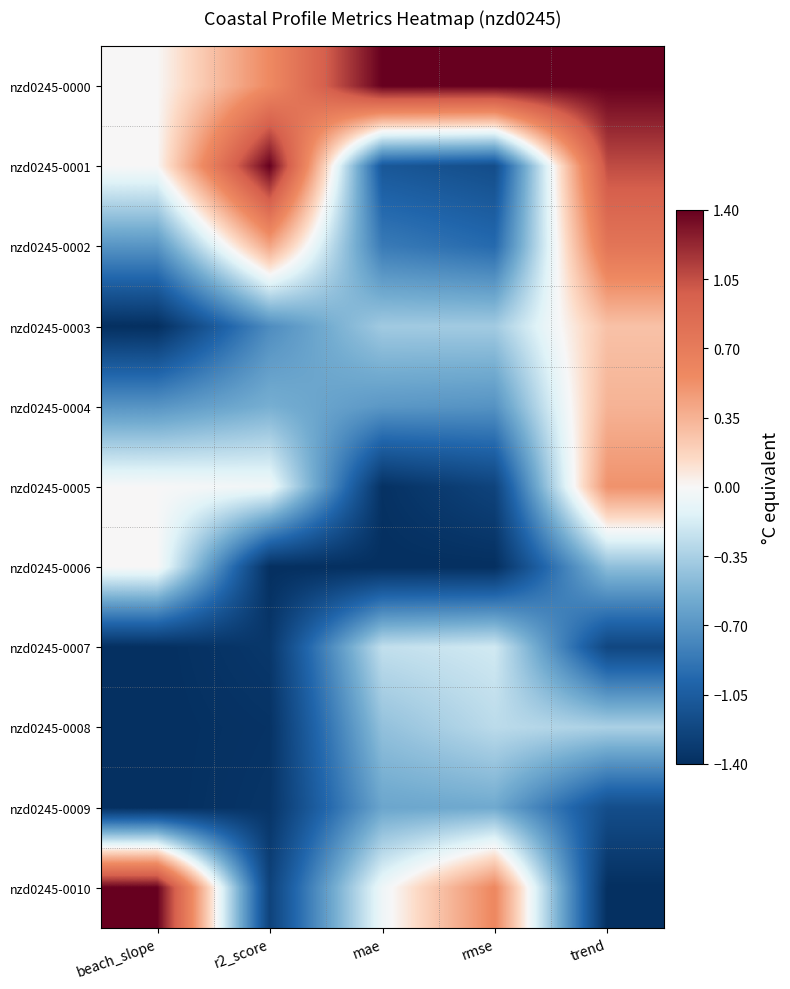

Reading left to right, list all the values displayed in this chart.

nzd0245-0000: beach_slope=0.0	r2_score=0.6	mae=1.4	rmse=1.4	trend=1.4
nzd0245-0001: beach_slope=0.0	r2_score=1.4	mae=-1.1	rmse=-1.2	trend=1.1
nzd0245-0002: beach_slope=-0.7	r2_score=0.4	mae=-0.9	rmse=-1.0	trend=0.8
nzd0245-0003: beach_slope=-1.4	r2_score=-0.7	mae=-0.4	rmse=-0.4	trend=0.3
nzd0245-0004: beach_slope=-0.7	r2_score=-0.5	mae=-0.7	rmse=-0.7	trend=0.3
nzd0245-0005: beach_slope=0.0	r2_score=-0.0	mae=-1.4	rmse=-1.2	trend=0.5
nzd0245-0006: beach_slope=0.0	r2_score=-1.4	mae=-1.4	rmse=-1.4	trend=-0.5
nzd0245-0007: beach_slope=-1.4	r2_score=-1.3	mae=-0.3	rmse=-0.2	trend=-1.2
nzd0245-0008: beach_slope=-1.4	r2_score=-1.4	mae=-0.4	rmse=-0.3	trend=-0.3
nzd0245-0009: beach_slope=-1.4	r2_score=-1.4	mae=-0.6	rmse=-0.6	trend=-1.2
nzd0245-0010: beach_slope=1.4	r2_score=-1.3	mae=-0.1	rmse=0.6	trend=-1.4